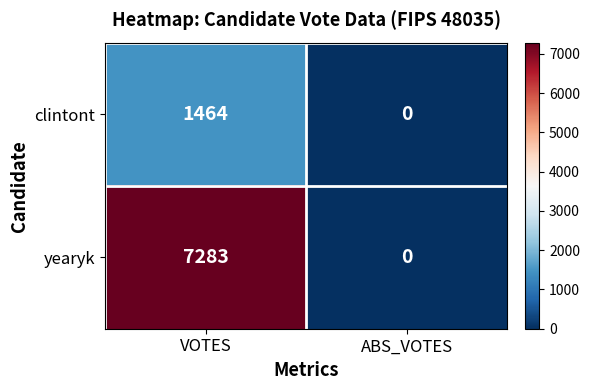

Rank the series at VOTES from lowest to highest value.

clintont, yearyk